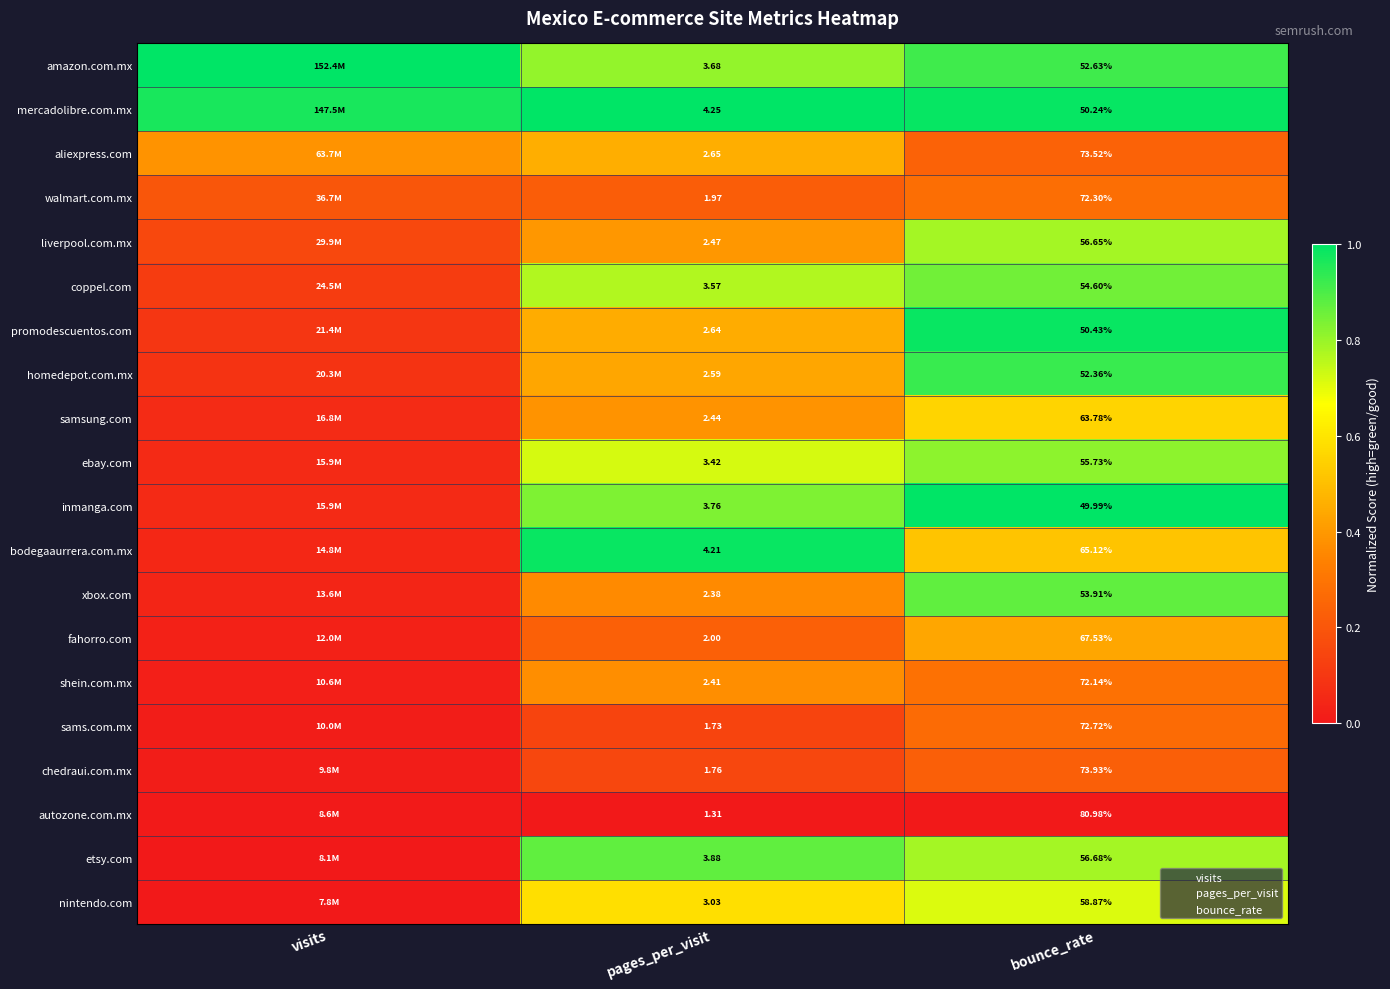

Is the value of chedraui.com.mx at bounce_rate greater than the value of samsung.com at bounce_rate?

Yes